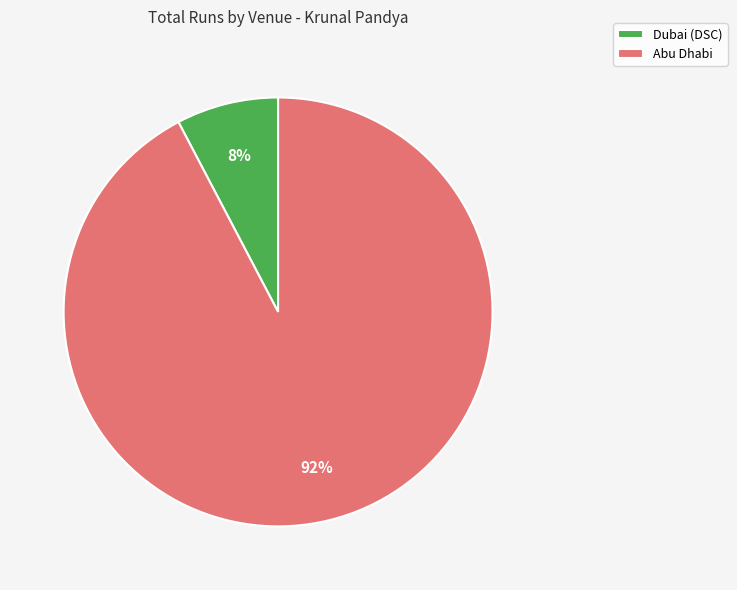

Which has a higher value, Dubai (DSC) or Abu Dhabi?

Abu Dhabi